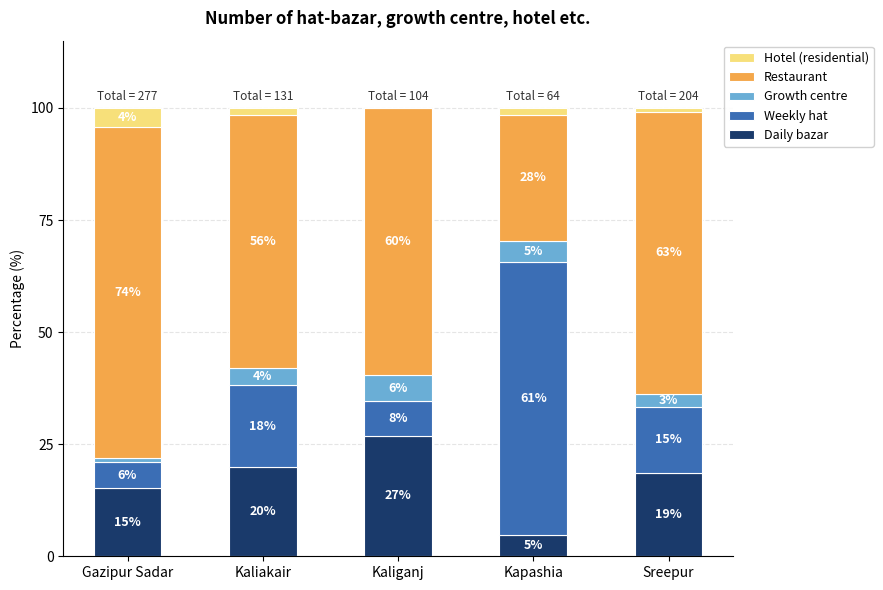

Which has a higher value, Kaliakair or Gazipur Sadar?

Kaliakair